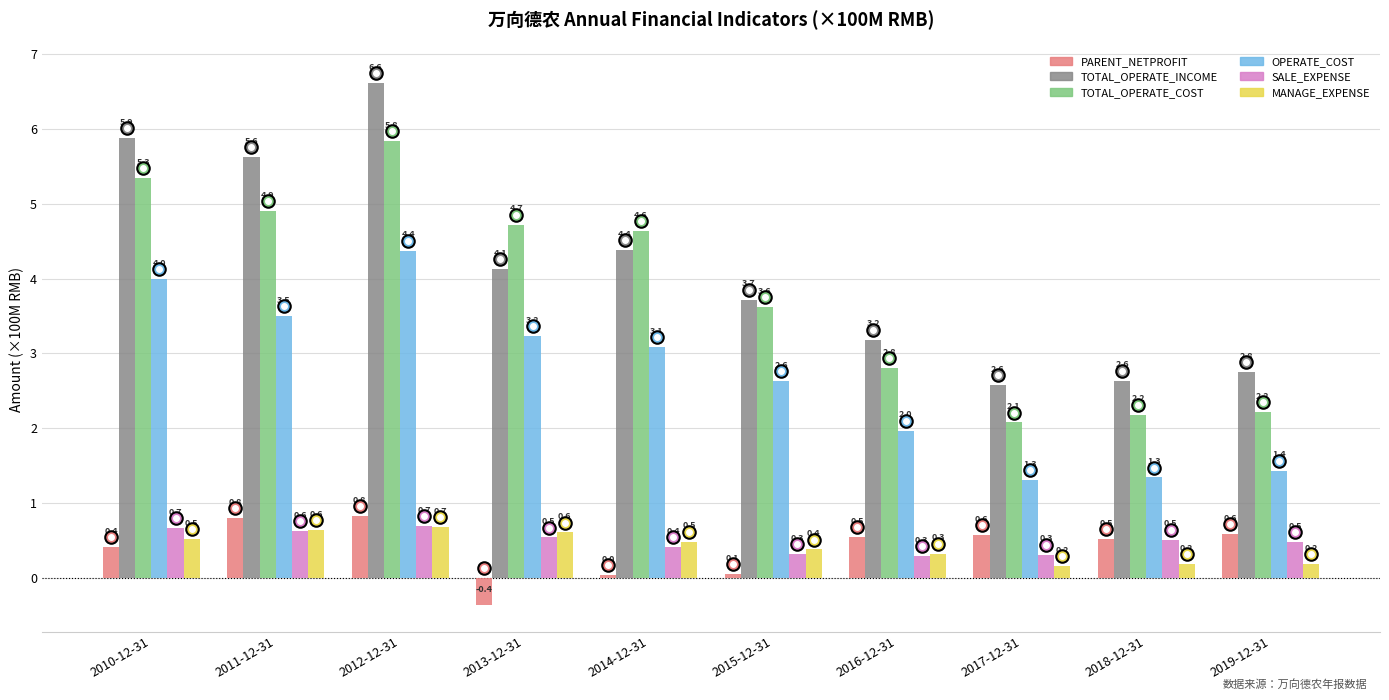

What are all the series names shown in the legend?

PARENT_NETPROFIT, TOTAL_OPERATE_INCOME, TOTAL_OPERATE_COST, OPERATE_COST, SALE_EXPENSE, MANAGE_EXPENSE